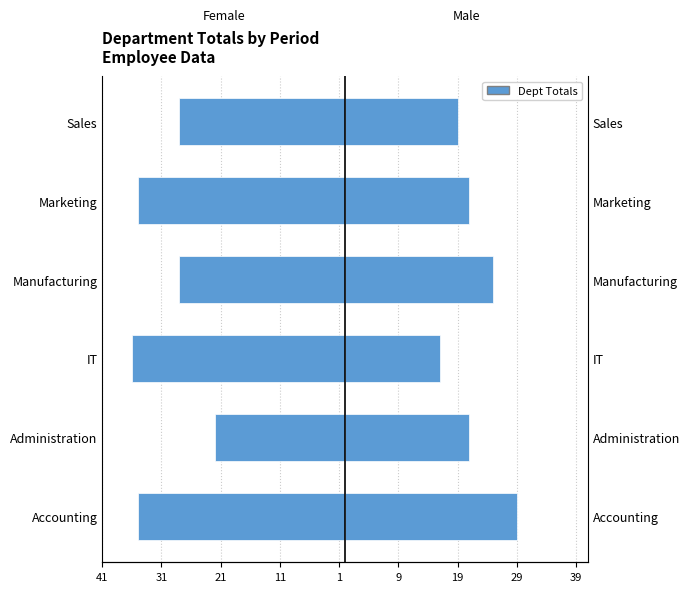

What is the sum of all Male (2010-2011) values?

131